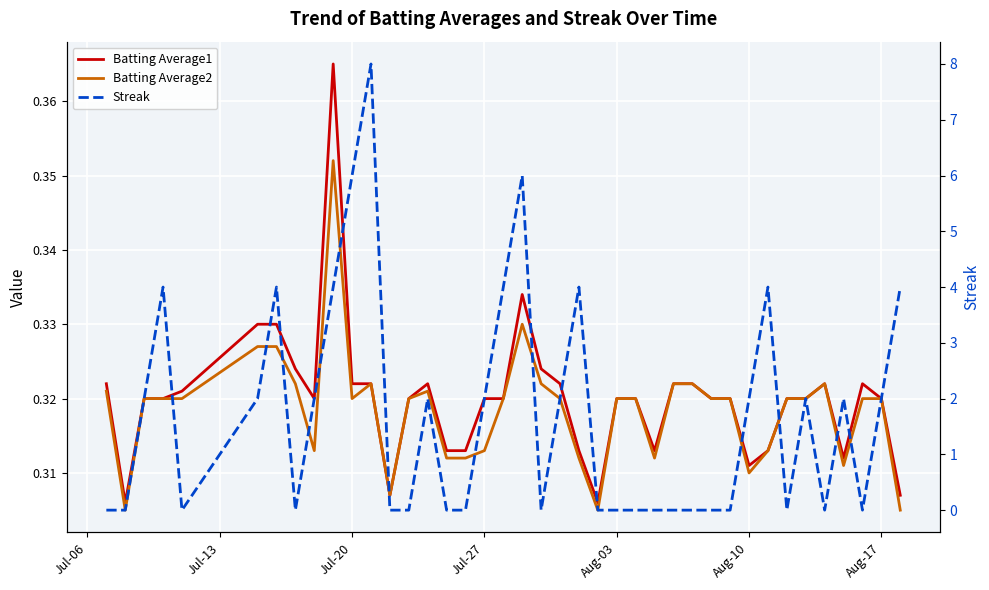

How many Streak values are between 0 and 4?

37